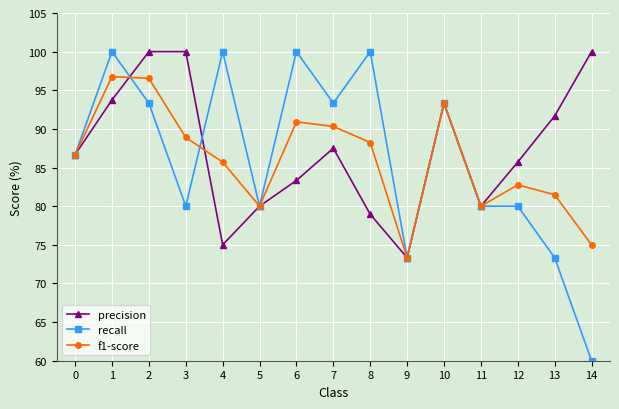

Does the chart display data point markers on the line(s)?

Yes